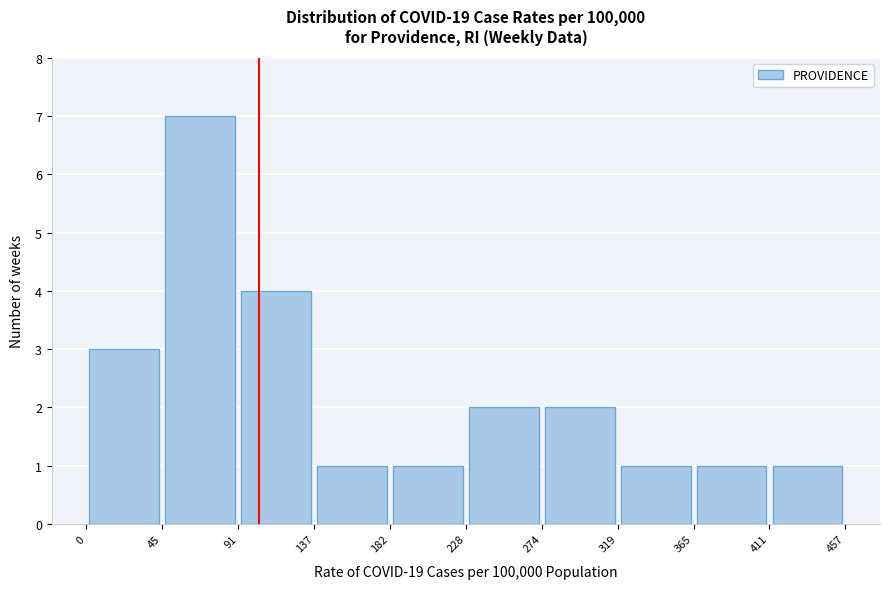

Reading left to right, list every bar in this chart as the range it spans on the x-axis followed by its height. The values are not printed on the chart, so give them approximately, as read against the axis.

0 to 45: 3
45 to 91: 7
91 to 137: 4
137 to 182: 1
182 to 228: 1
228 to 274: 2
274 to 319: 2
319 to 365: 1
365 to 411: 1
411 to 457: 1